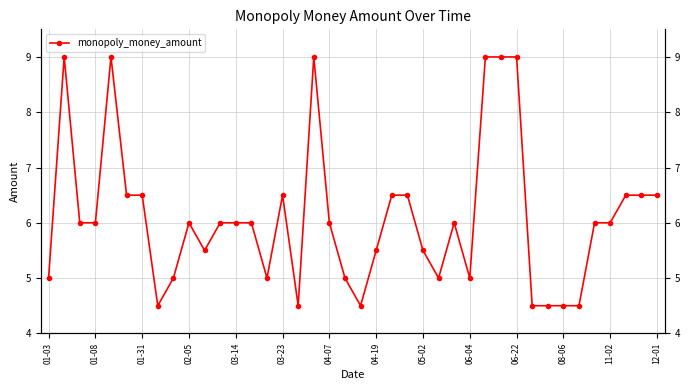

What is the difference between the values at 22 and 26?

0.5